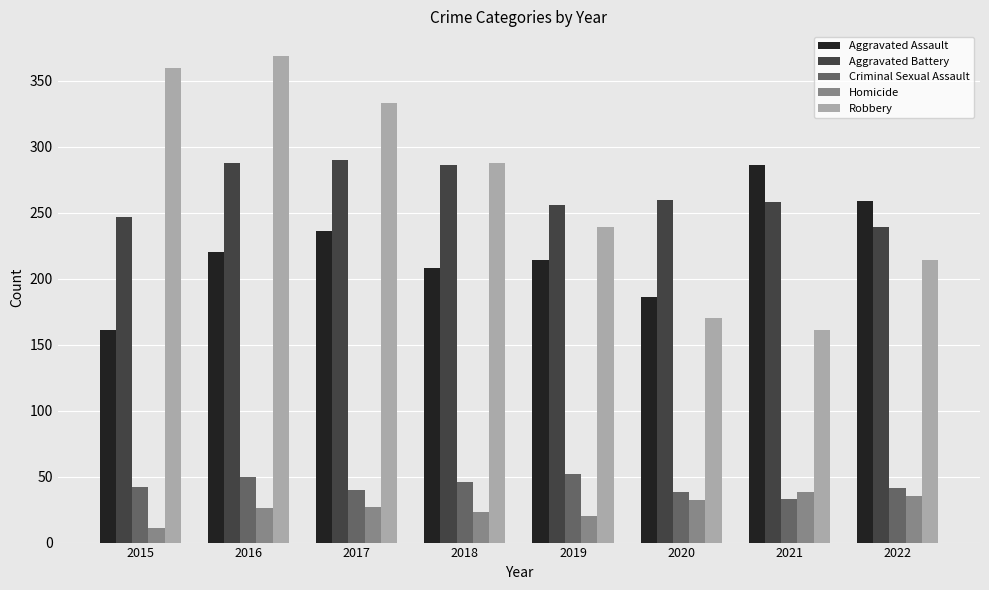

Read the Aggravated Assault value at 2015, to the nearest 5.

160